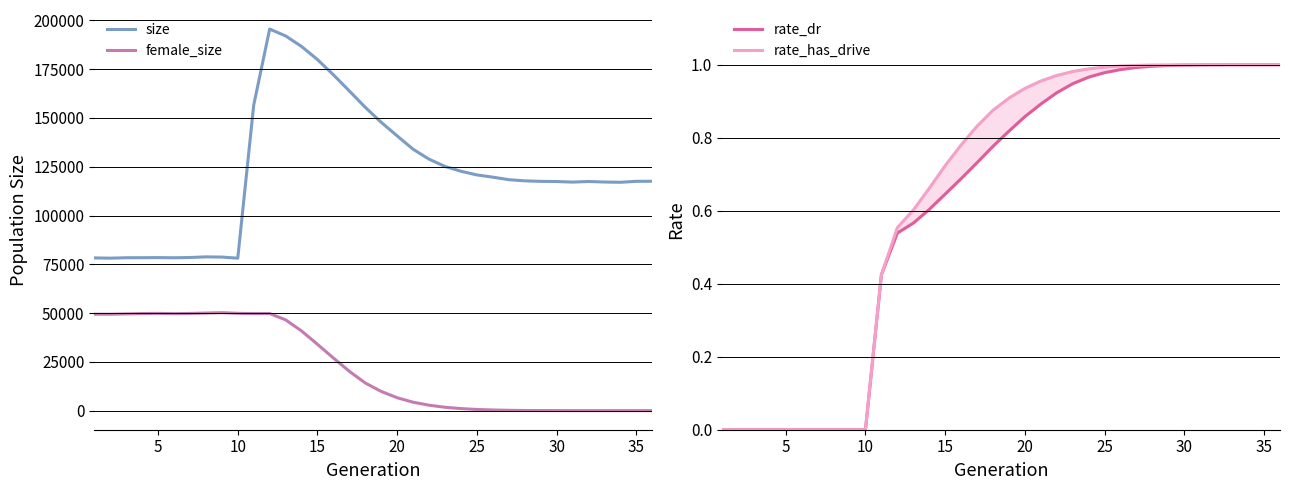

What is the difference between the second highest and second lowest values in the size series?

113901